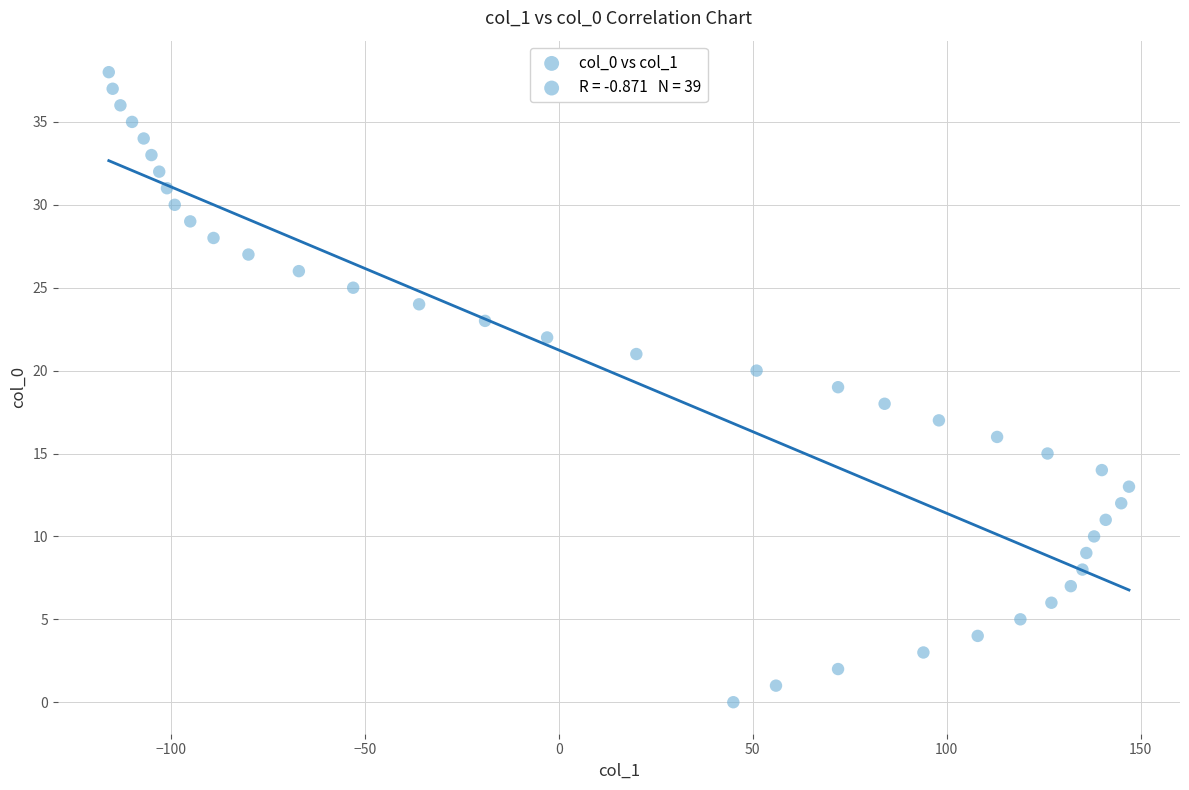

What is the range of Y values (max minus min)?

38